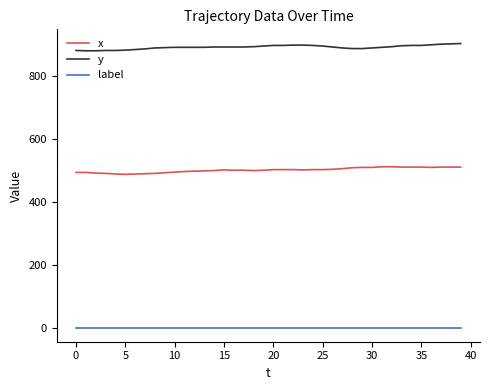

Rank the series by their maximum value, from lowest to highest.

label, x, y